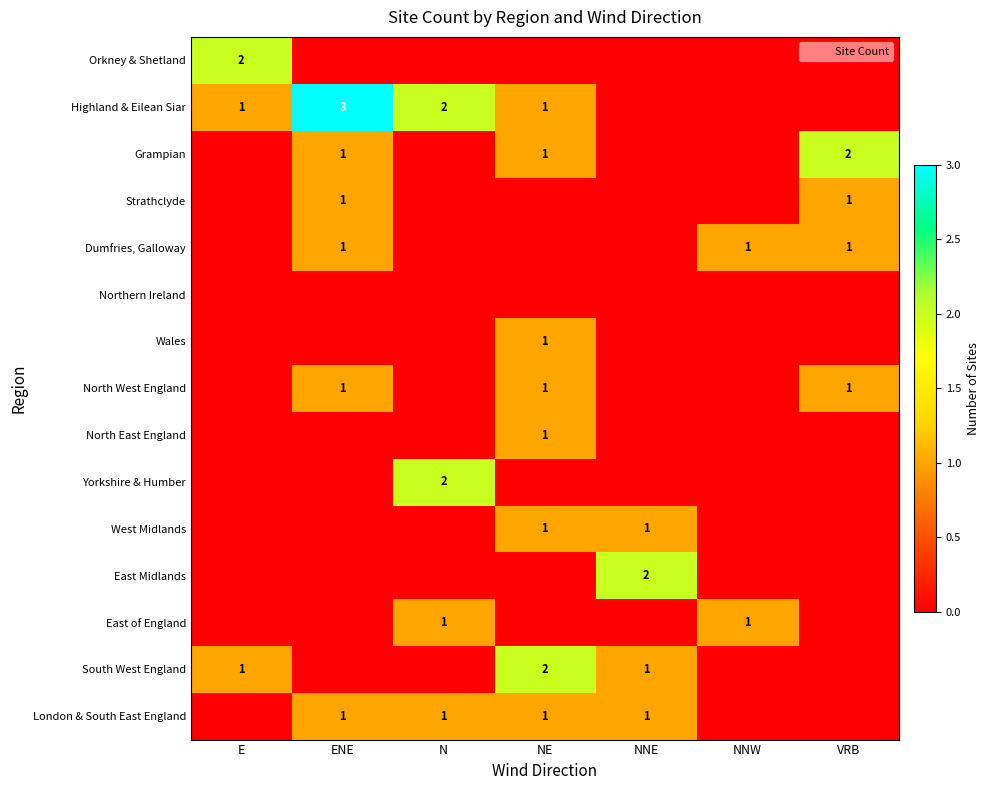

Is the value of Orkney & Shetland at E greater than the value of Dumfries, Galloway at NNW?

Yes